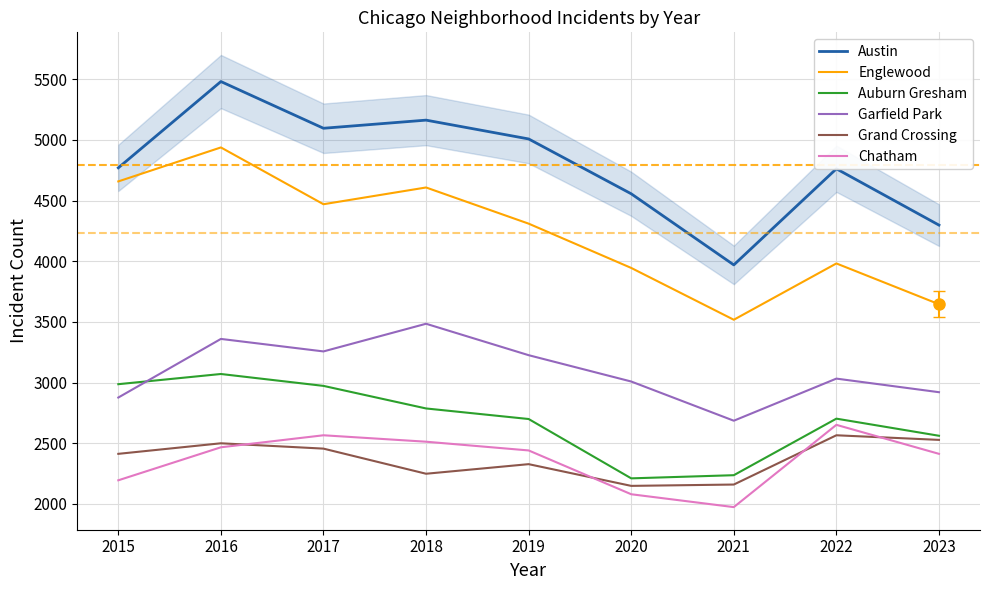

Is it true that Englewood equals 3518 at 2021?

True